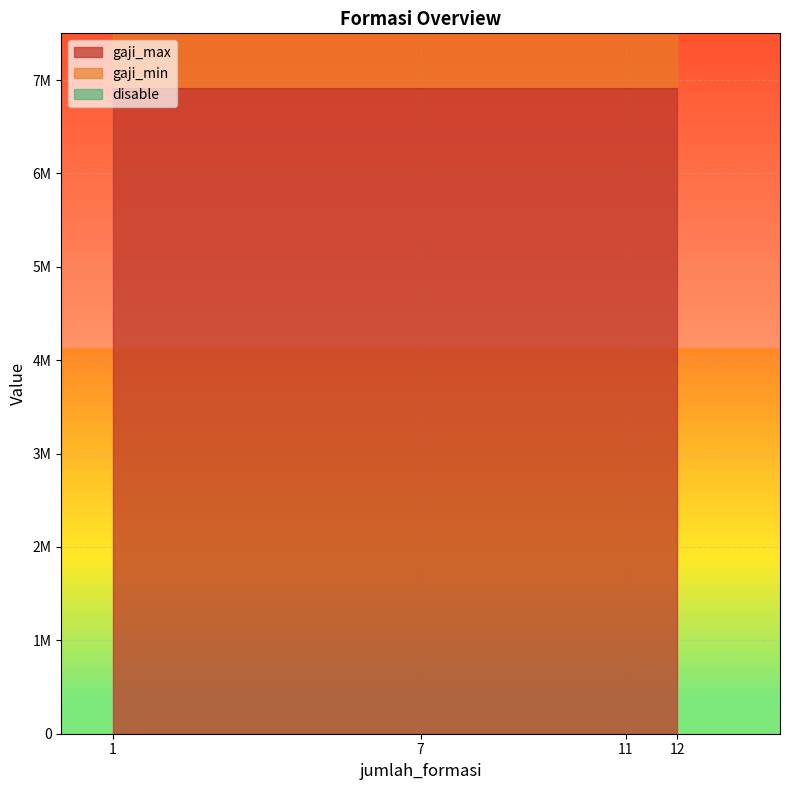

Which series has the widest spread of values?

gaji_min